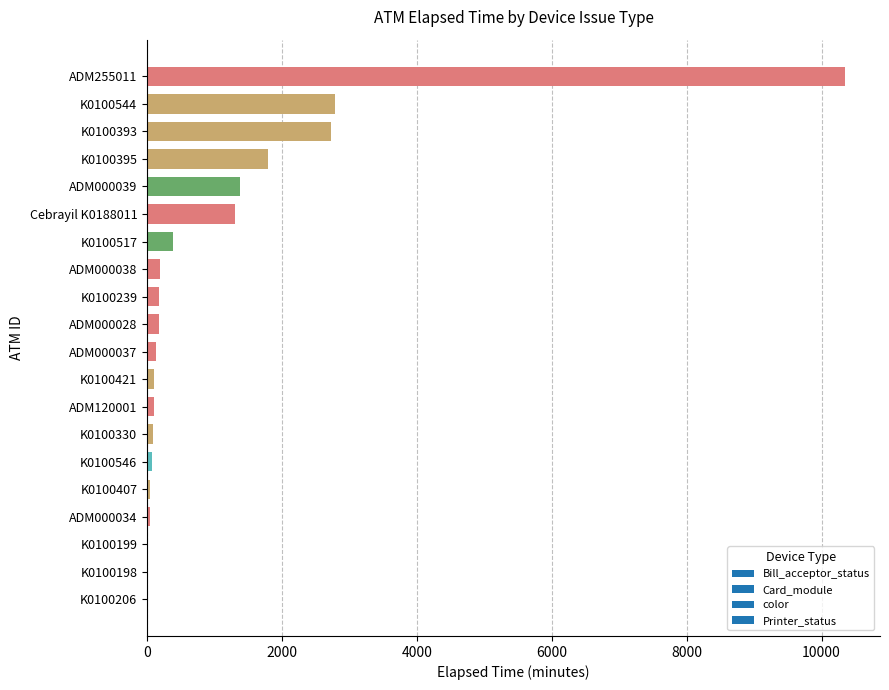

Which category has the highest value across all series?

ADM255011